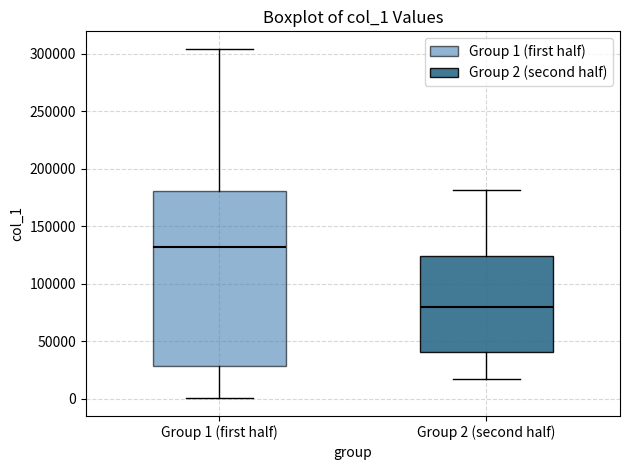

Where does the lower whisker of the box for Group 2 (second half) end on the y-axis? The values are not printed on the chart, so give them approximately, as read against the axis.

15000